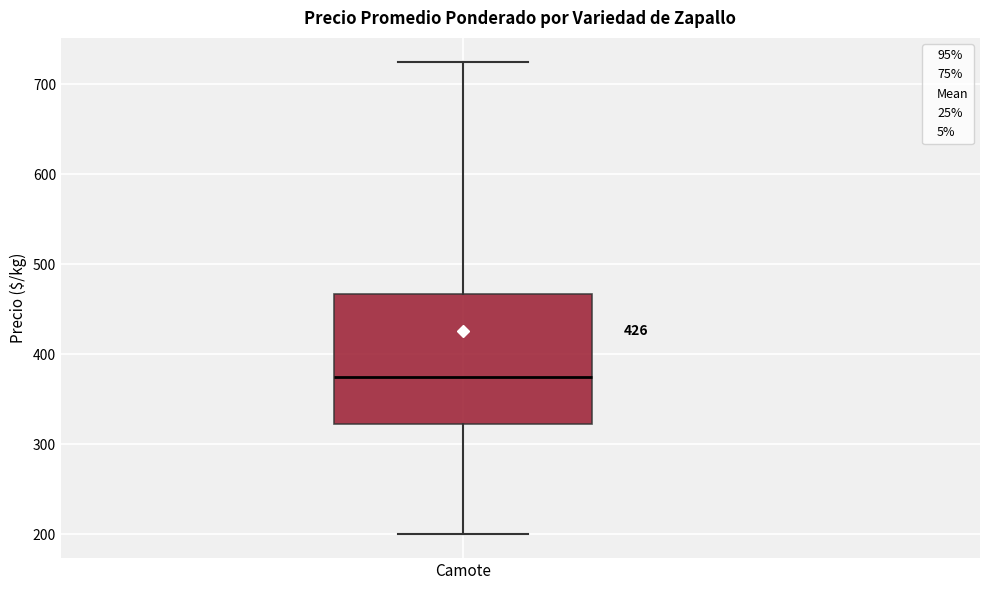

Read this box plot against the y-axis: the position of the median line, the range covered by the box, and the ends of both whiskers. The values are not printed on the chart, so give them approximately, as read against the axis.

median 380, box 320 to 470, whiskers 200 to 730